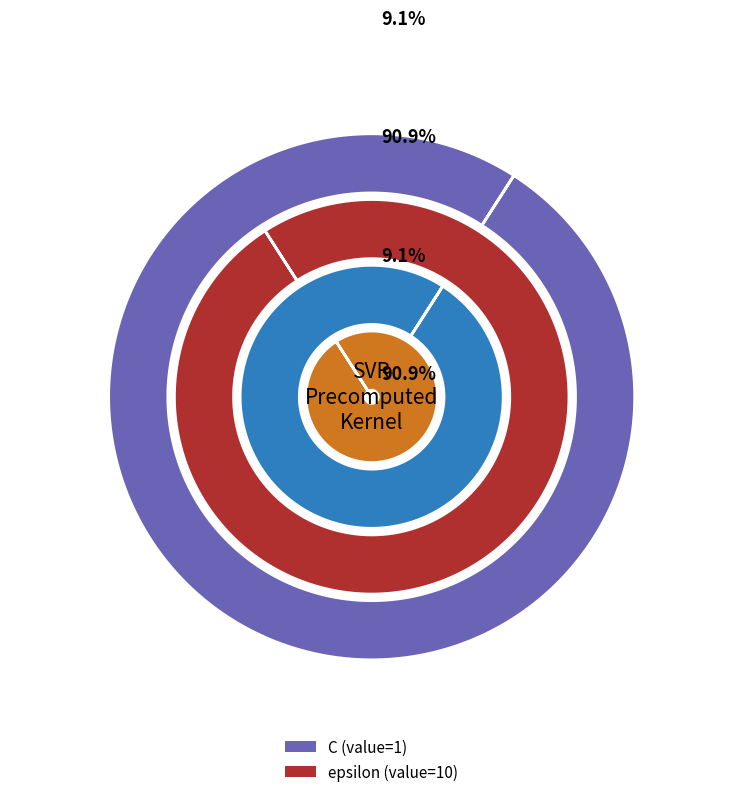

How many segments does this pie chart have?

2